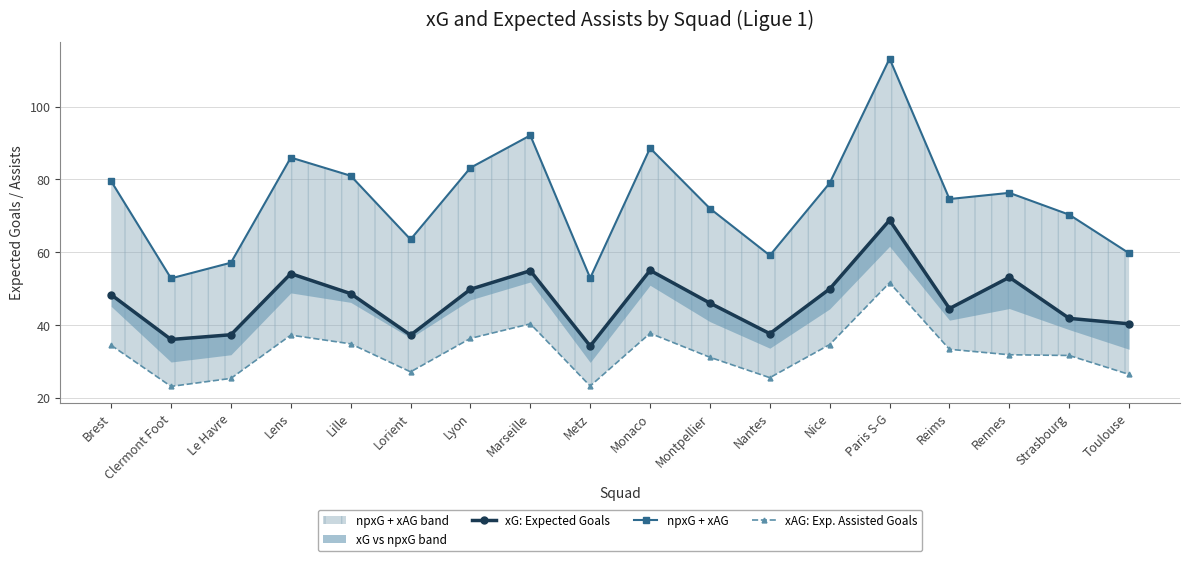

What is the label of the 18th point from the left?

Toulouse